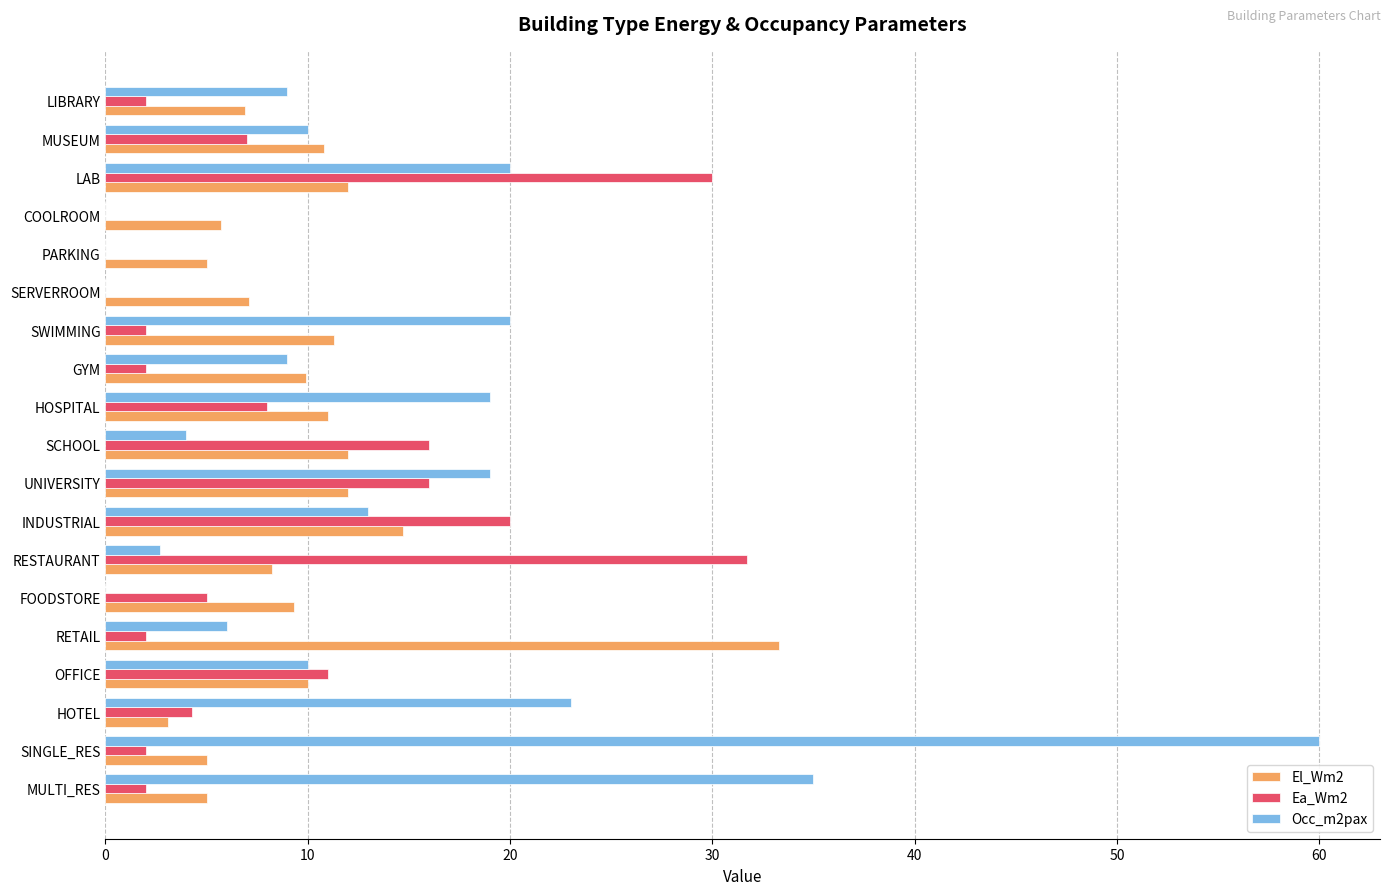

What is the sum of the Ea_Wm2 values at HOTEL and INDUSTRIAL?

24.3